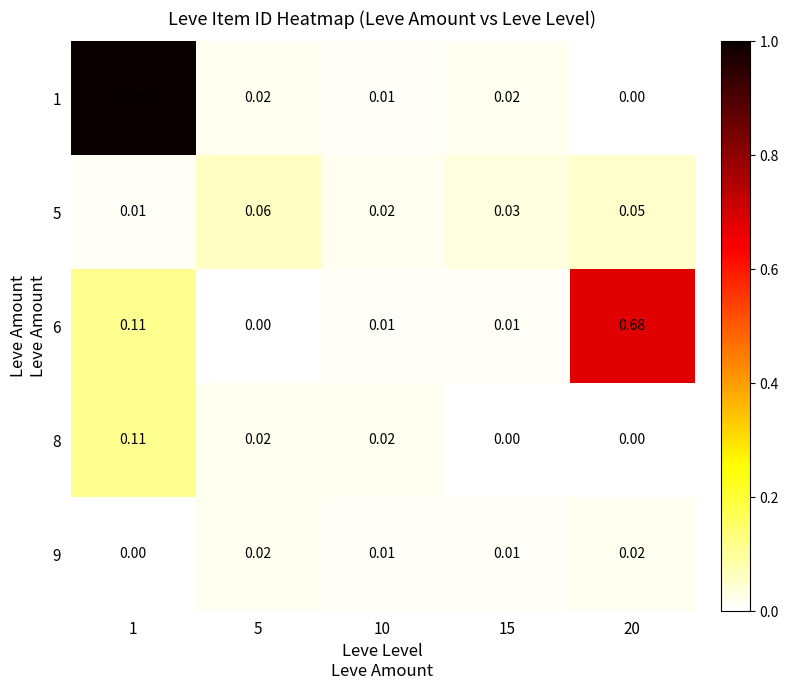

Is the value of 5 at 5 greater than the value of 9 at 10?

Yes